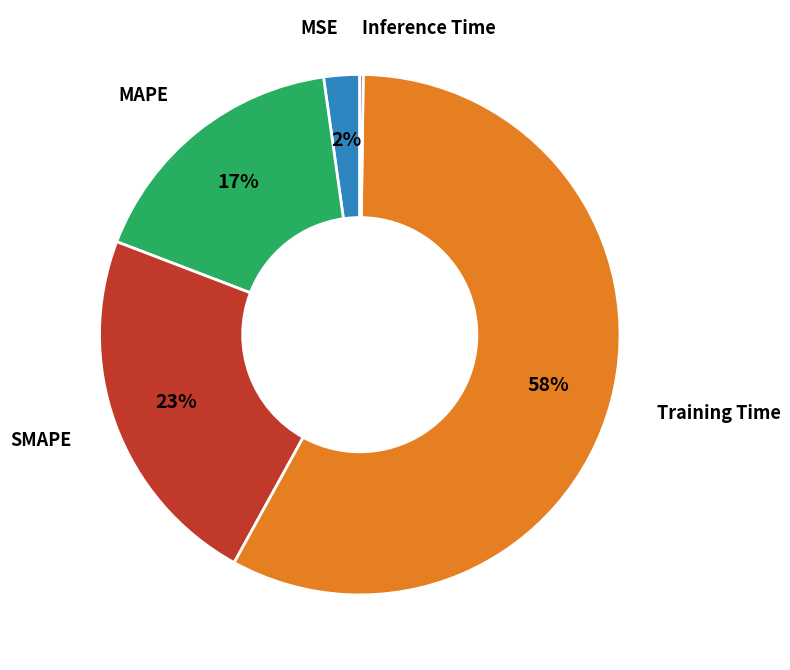

To the nearest percent, what is the average slice percentage?

20%